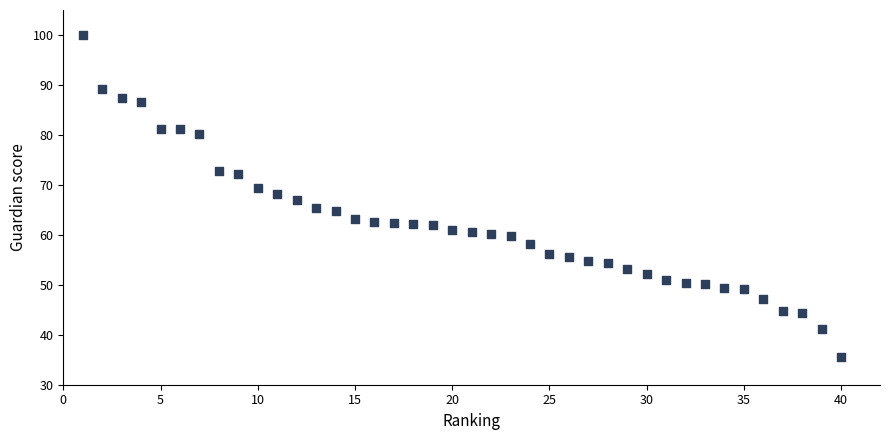

What is the range of Y values (max minus min)?

64.4